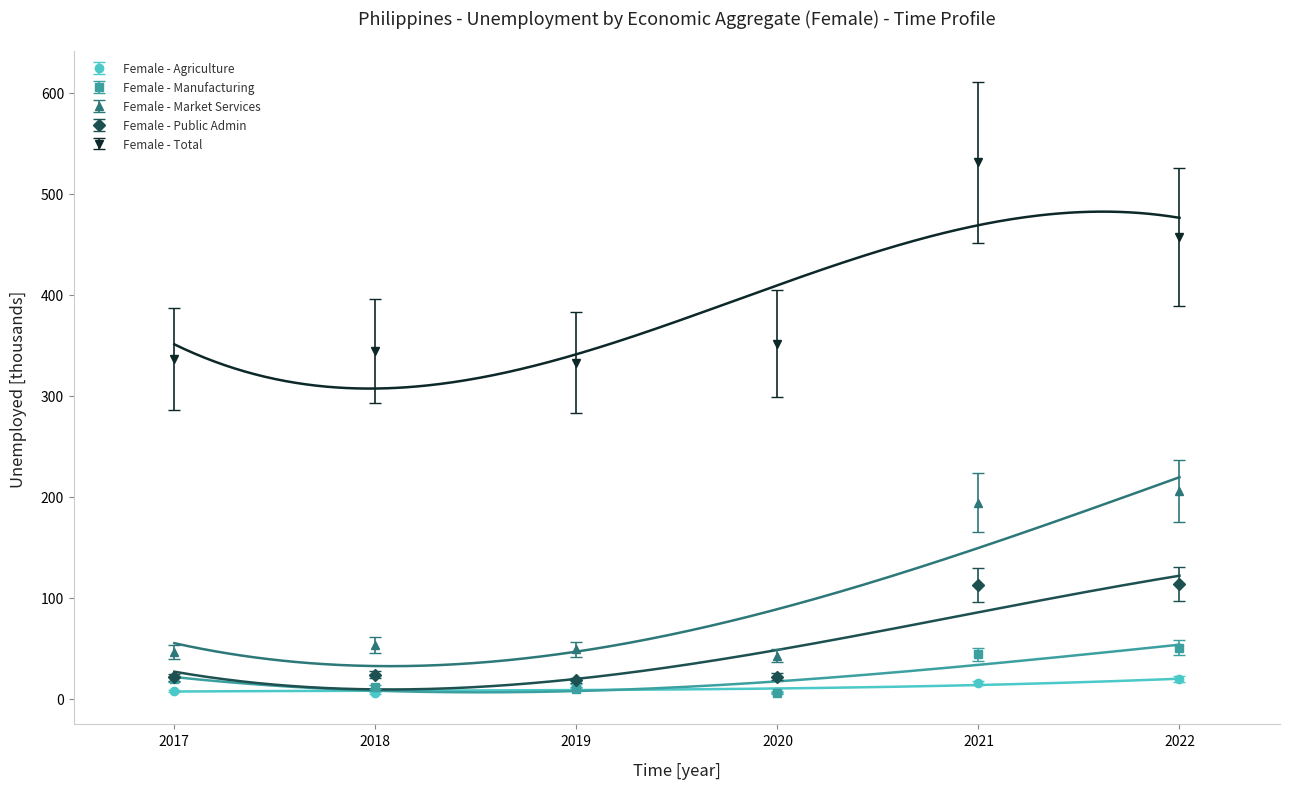

Does the chart have visible grid lines?

No